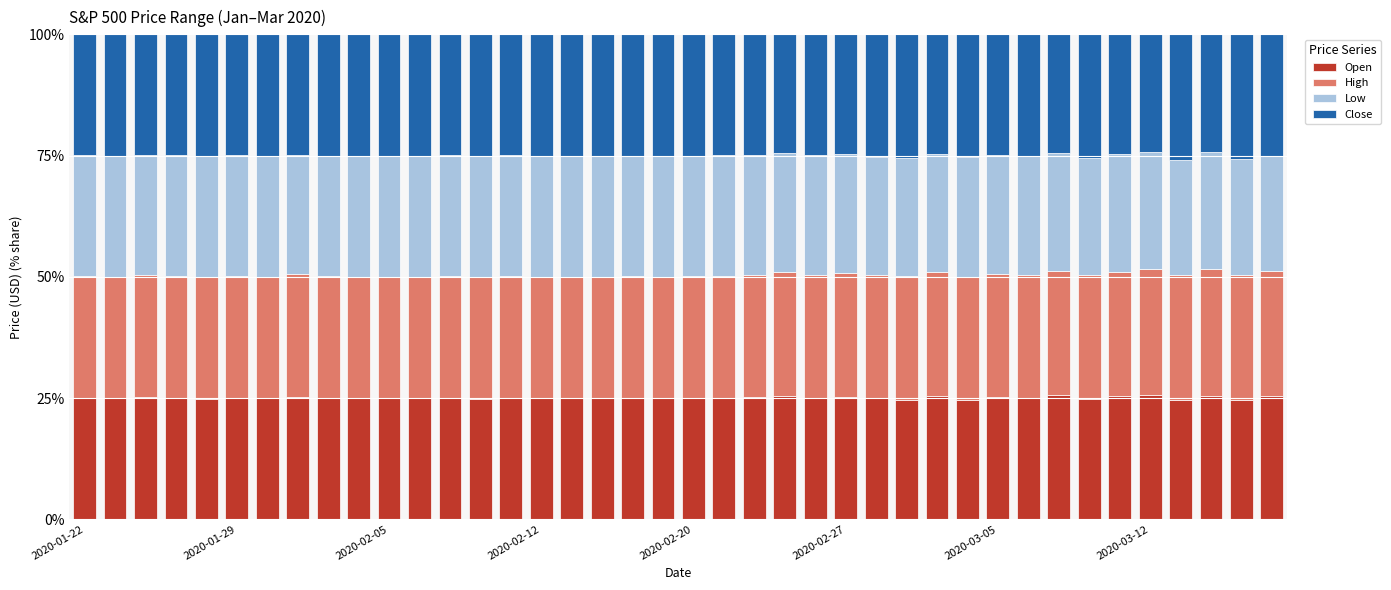

What is the lowest value of the Open series?

24.5